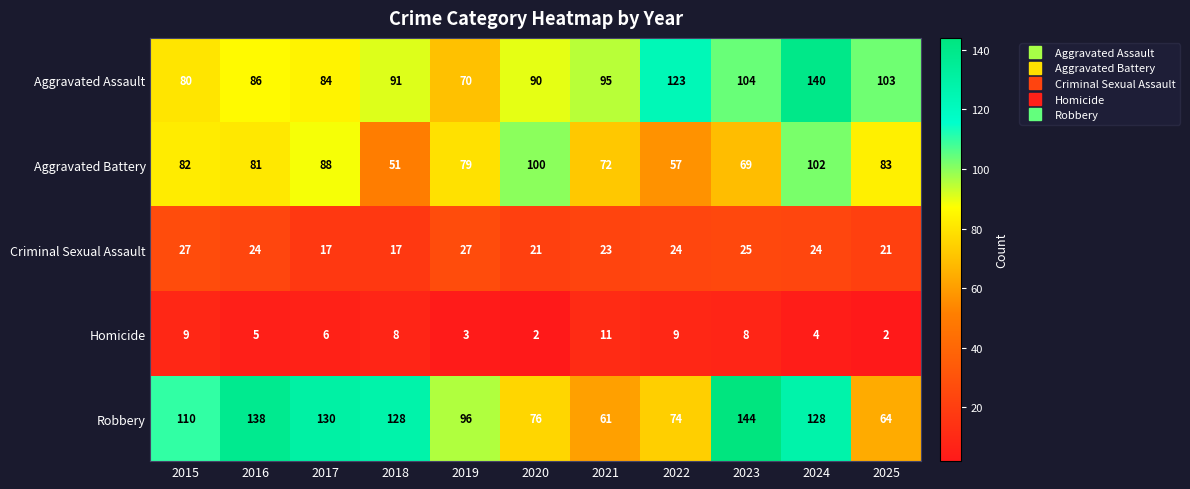

True or false: Aggravated Assault has a value of 91 at 2018.

True